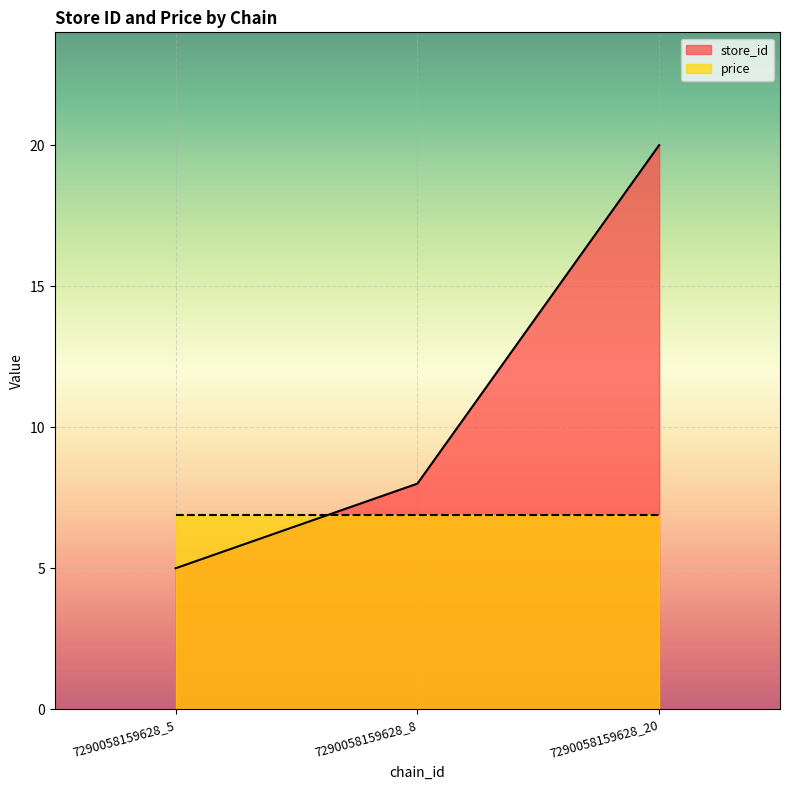

List the labels in order of value, smallest first.

7290058159628_5, 7290058159628_8, 7290058159628_20